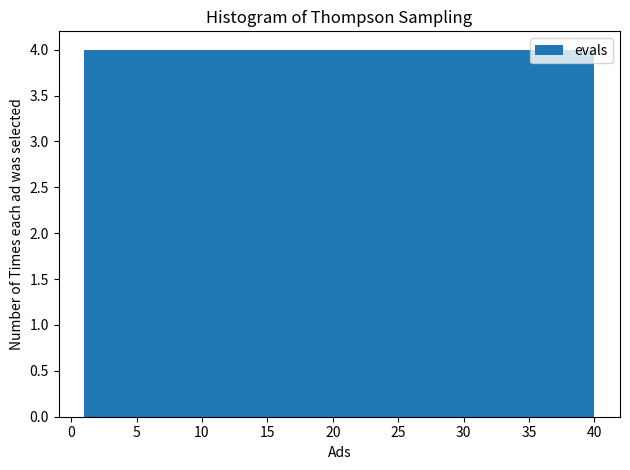

Reading left to right, transcribe this chart: for each bar, give the range it covers on the x-axis and its height. Neither the bar edges nor the heights are printed on the chart, so give them approximately, as read against the axes.

1.0 to 4.9: 4
4.9 to 8.8: 4
8.8 to 12.7: 4
12.7 to 16.6: 4
16.6 to 20.5: 4
20.5 to 24.4: 4
24.4 to 28.3: 4
28.3 to 32.2: 4
32.2 to 36.1: 4
36.1 to 40.0: 4